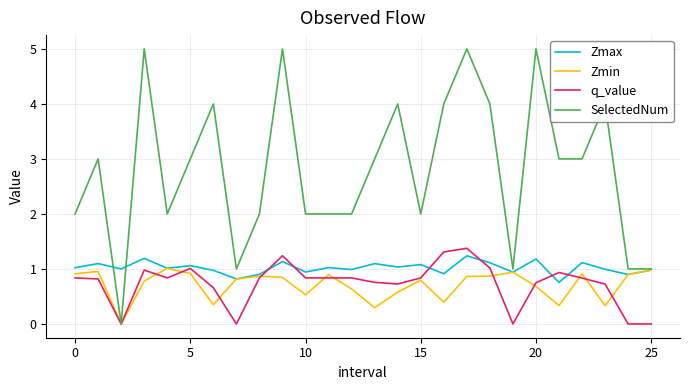

Which series has the largest total across all categories?

SelectedNum